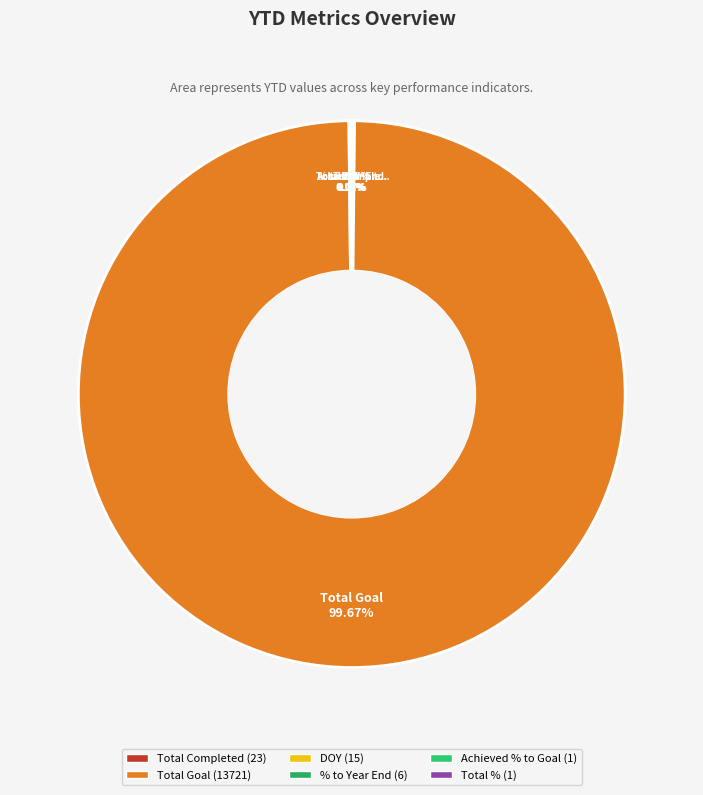

Count the number of slices in the pie.

6